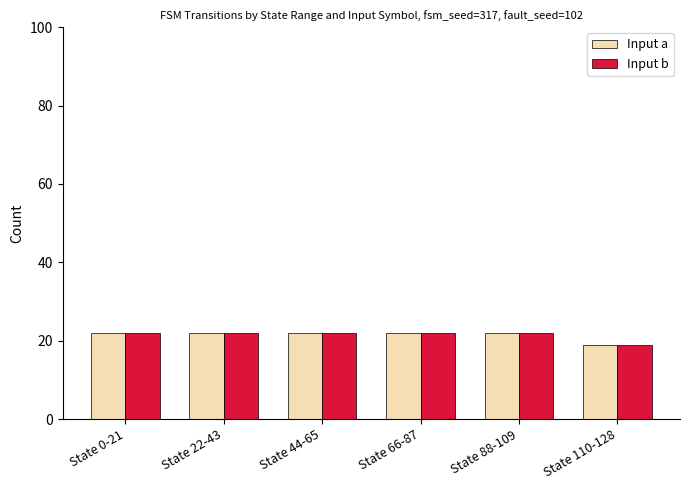

What is the total value across all series at State 44-65?

44